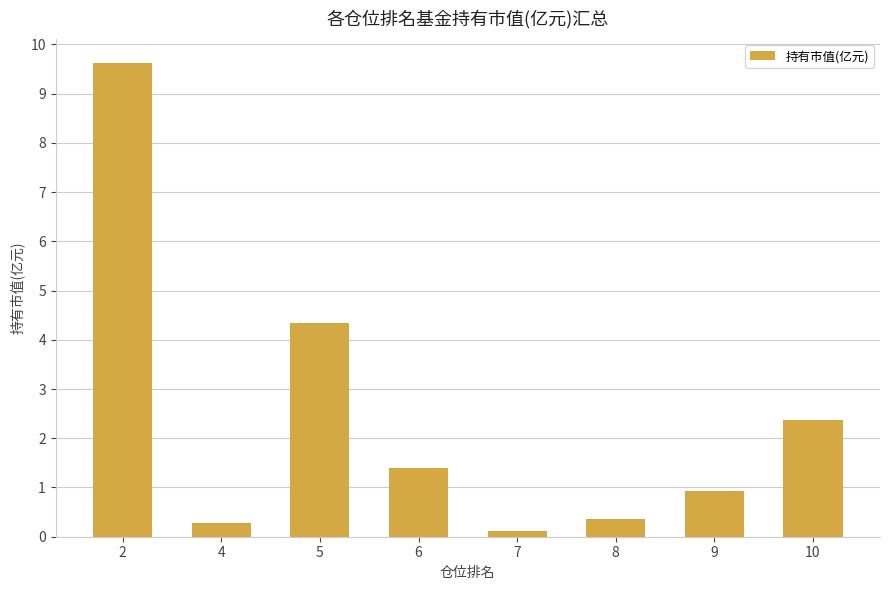

What is the change in value from 9 to 10?

+1.4